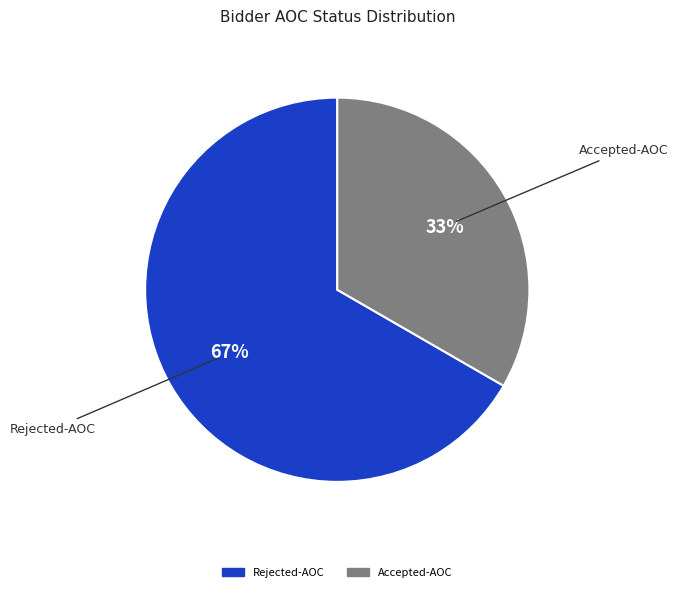

To the nearest percent, what is the average slice percentage?

50%